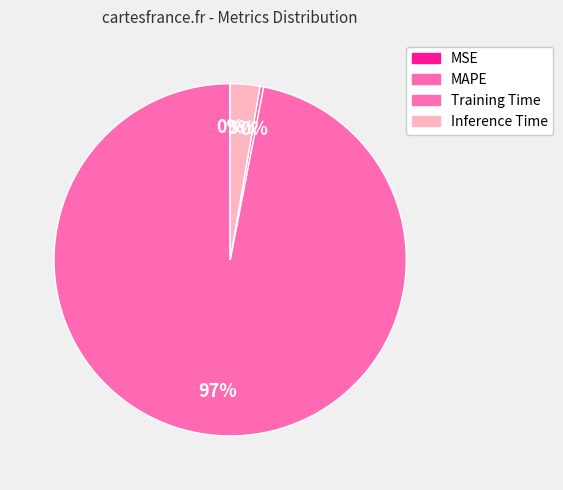

To the nearest percent, what is the difference between the largest and smallest slice percentages?

97%